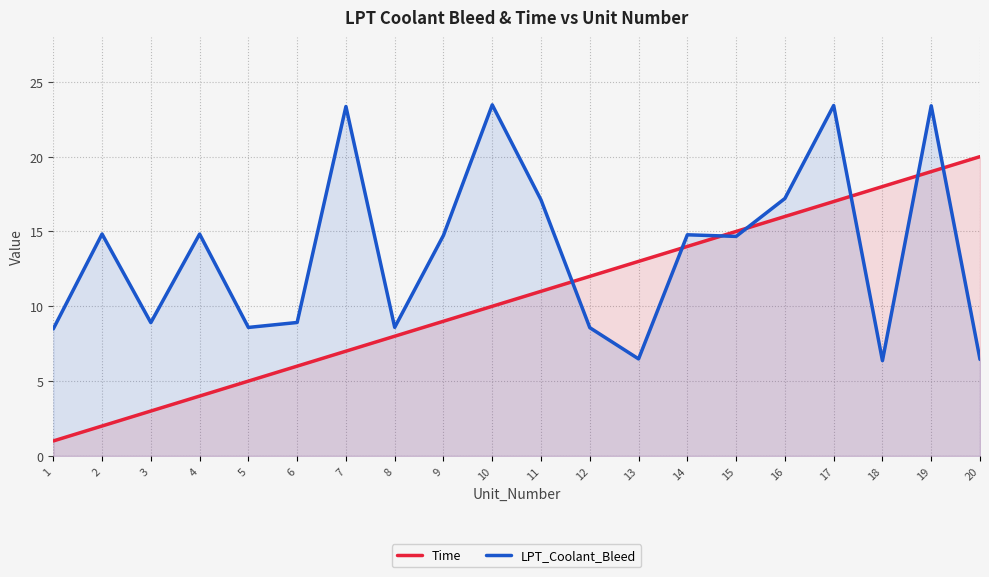

Does the chart have visible grid lines?

Yes